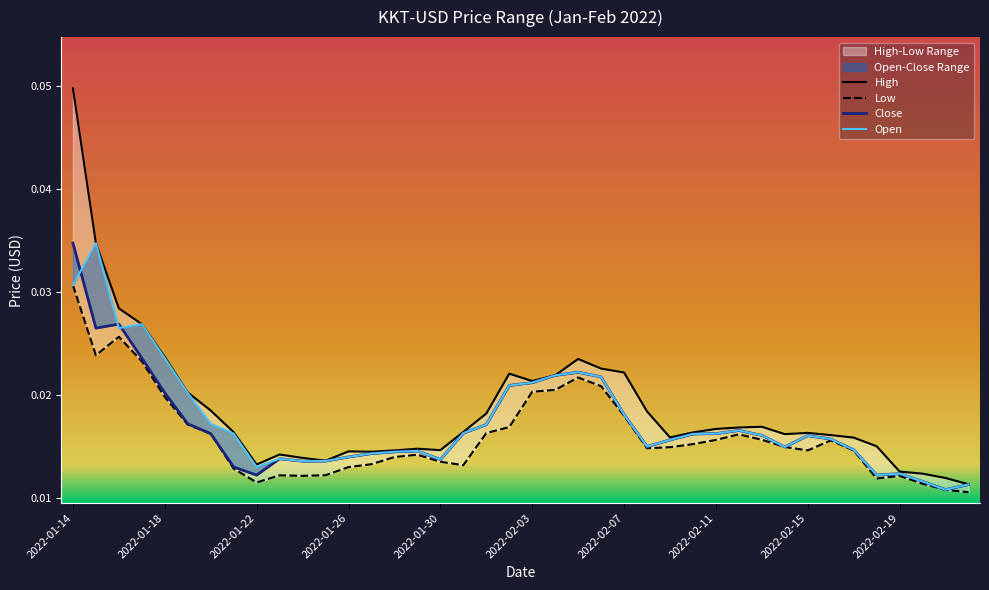

Which category has the highest value in the Low series?

2022-01-14